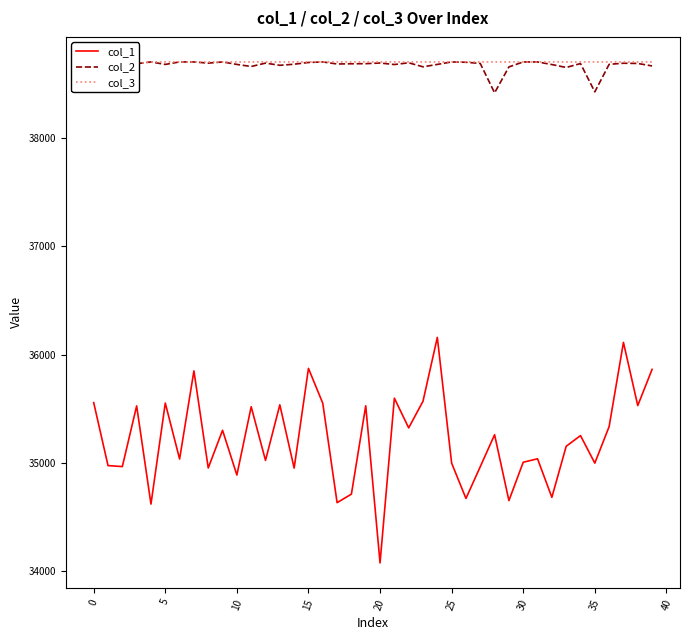

At which category is the sum across all series the highest?

24